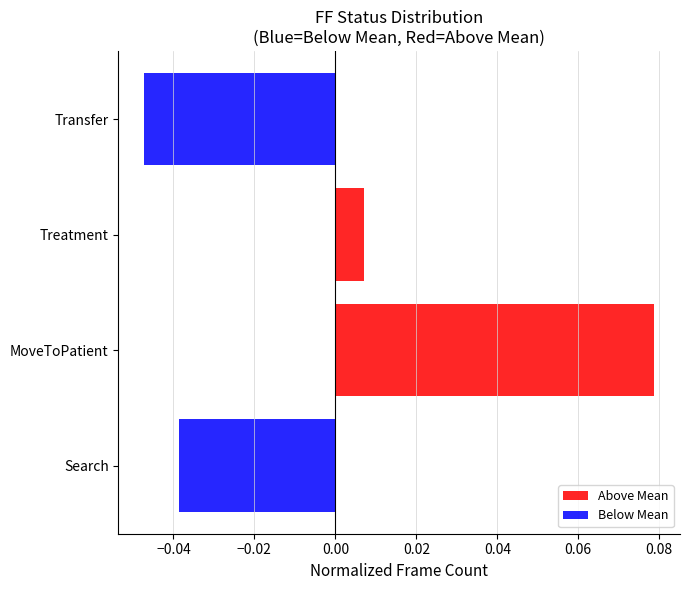

List the labels in order of value, largest first.

MoveToPatient, Treatment, Search, Transfer